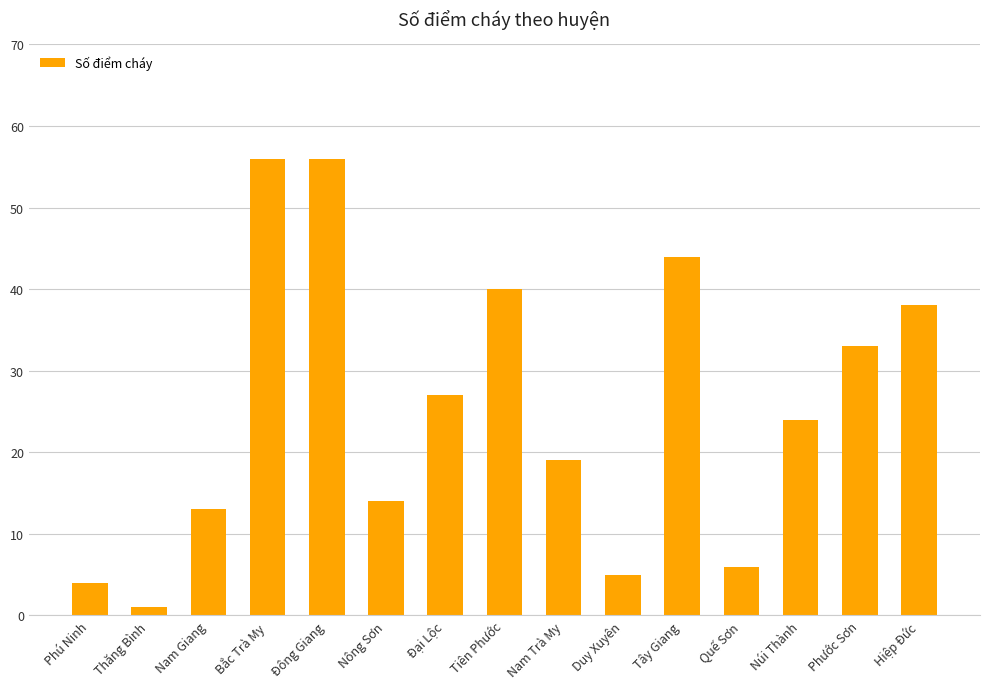

What value does the data have at Đông Giang?

56